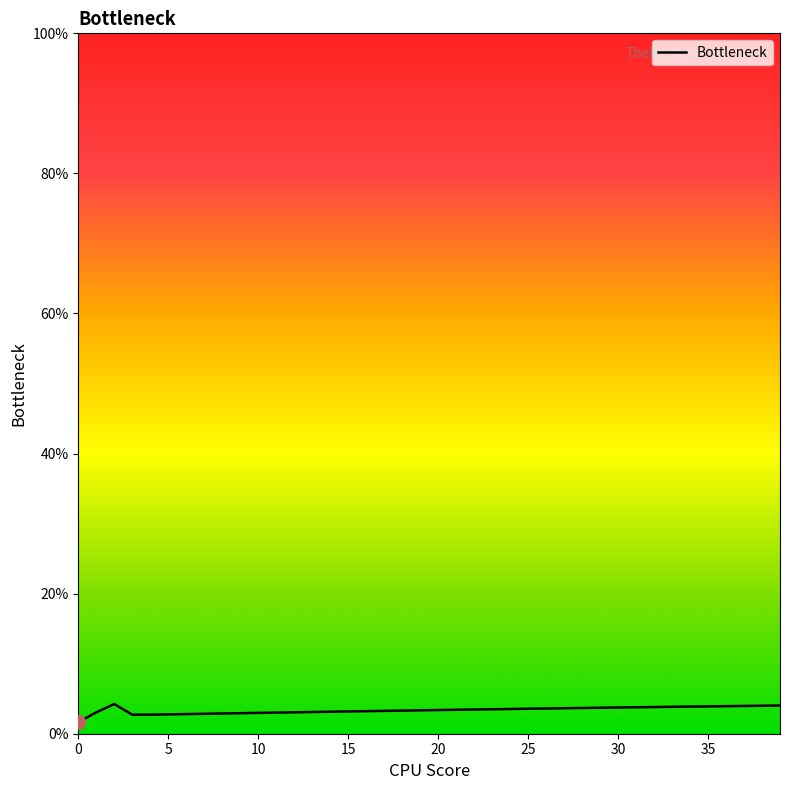

How many values are between 0 and 1?

40